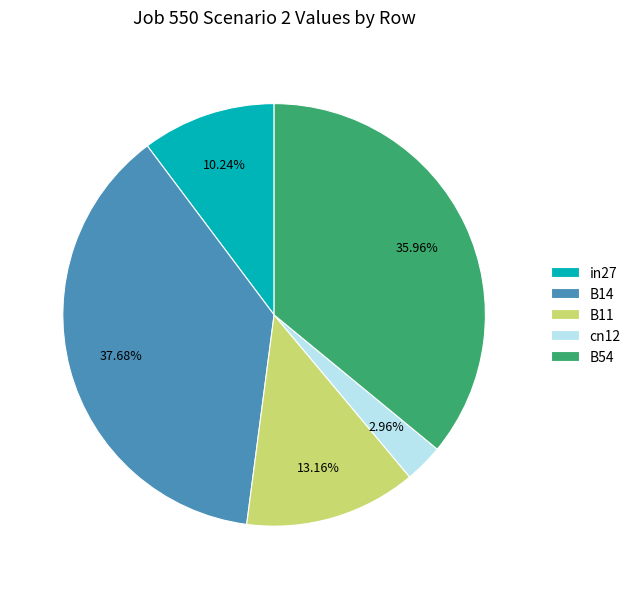

The B54 slice represents 36% of the pie. True or false?

True